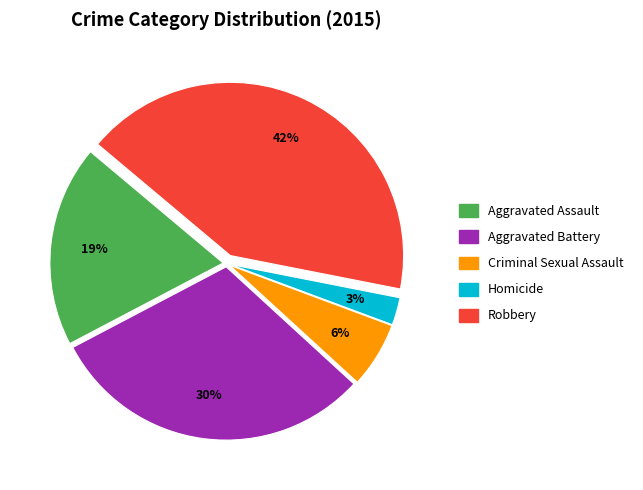

What is the largest slice in the pie chart?

Robbery